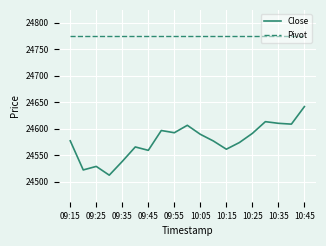

Which series has the largest total across all categories?

Pivot